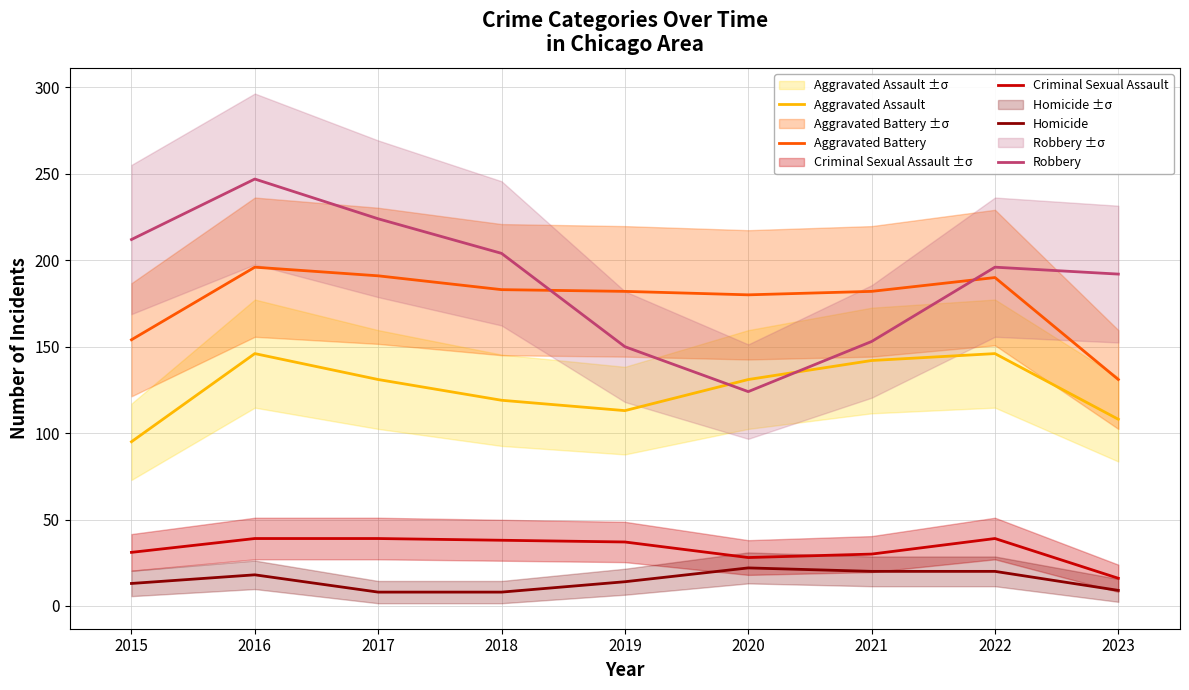

After their last crossing, which series has the higher values: Robbery or Aggravated Assault?

Robbery